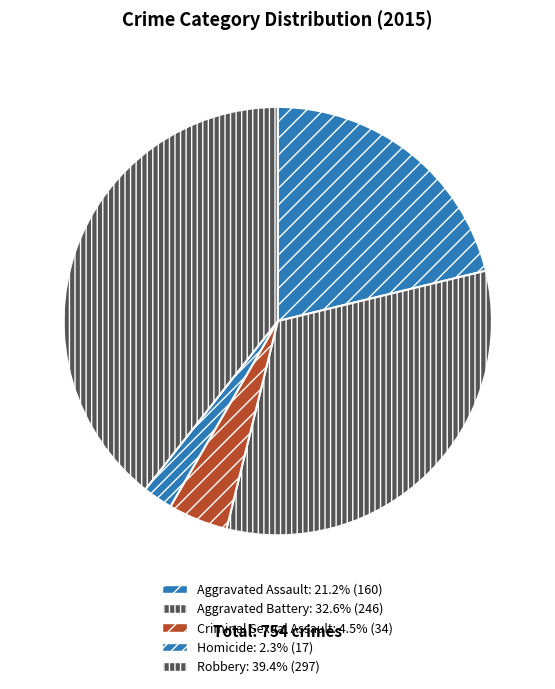

Is it true that Robbery is 54% of the pie?

False